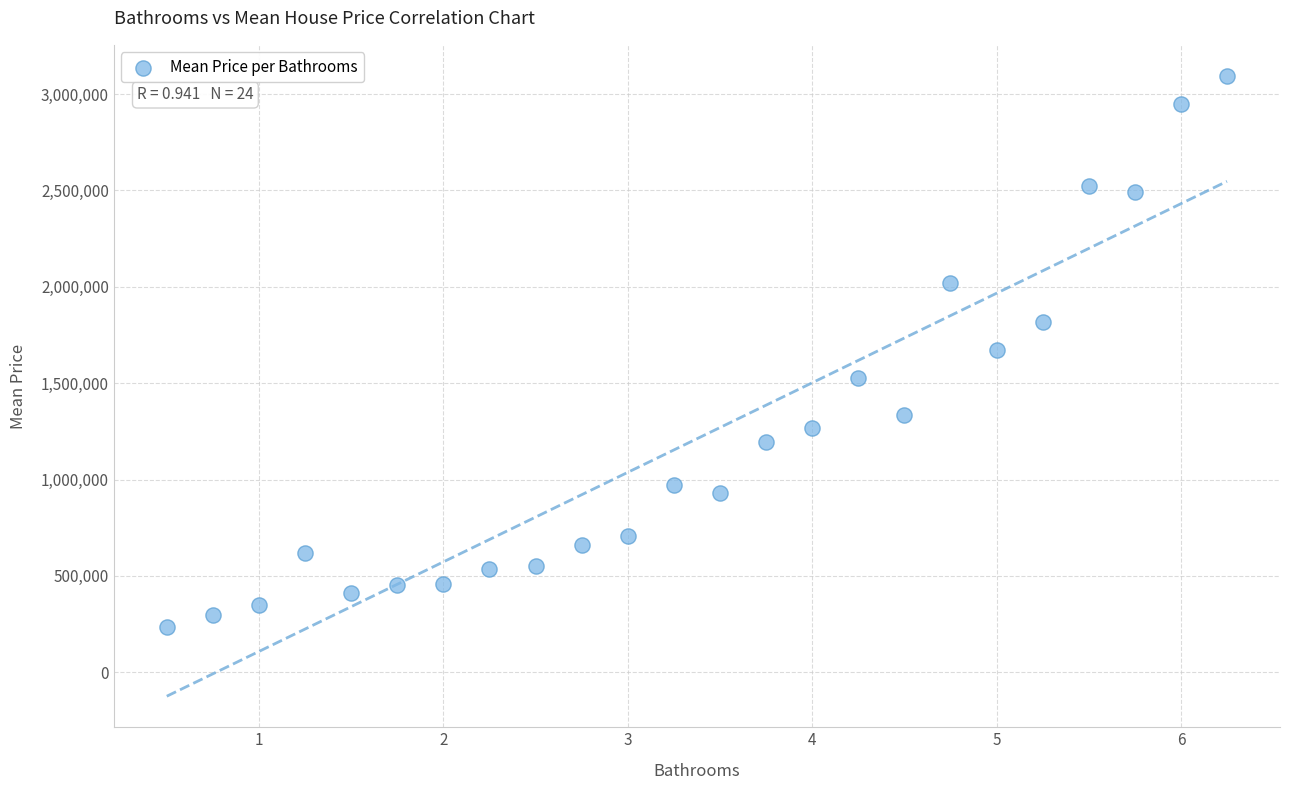

What is the range of X values (max minus min)?

5.8